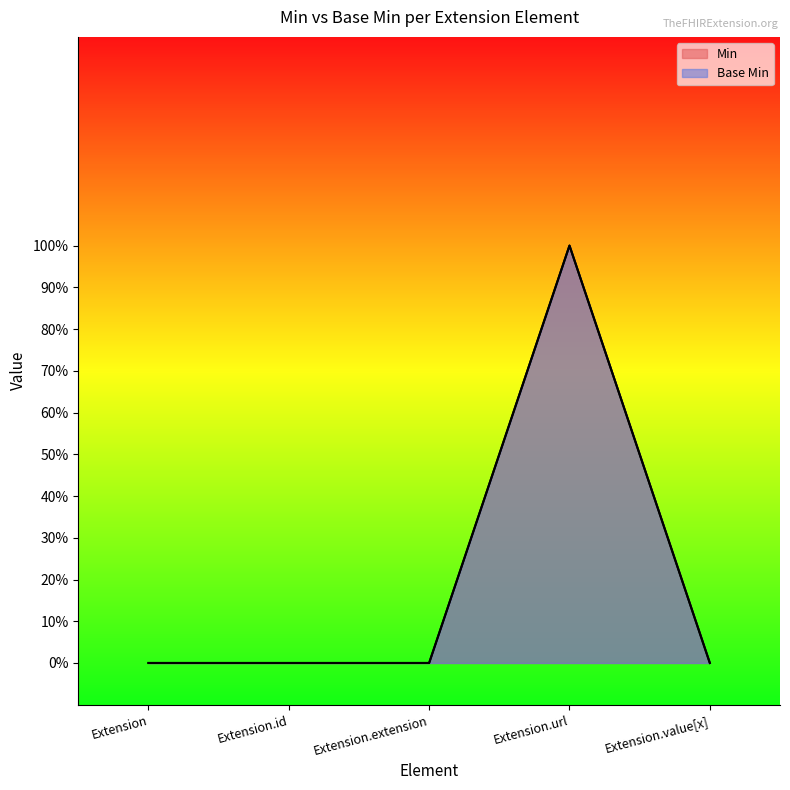

What is the sum of the Base Min values at Extension and Extension.url?

1